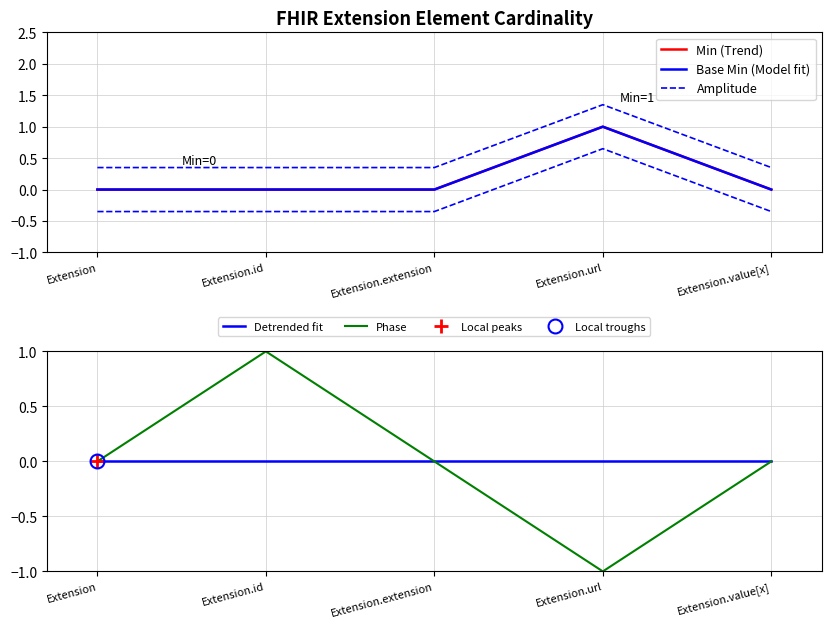

How many series are shown in this chart?

5